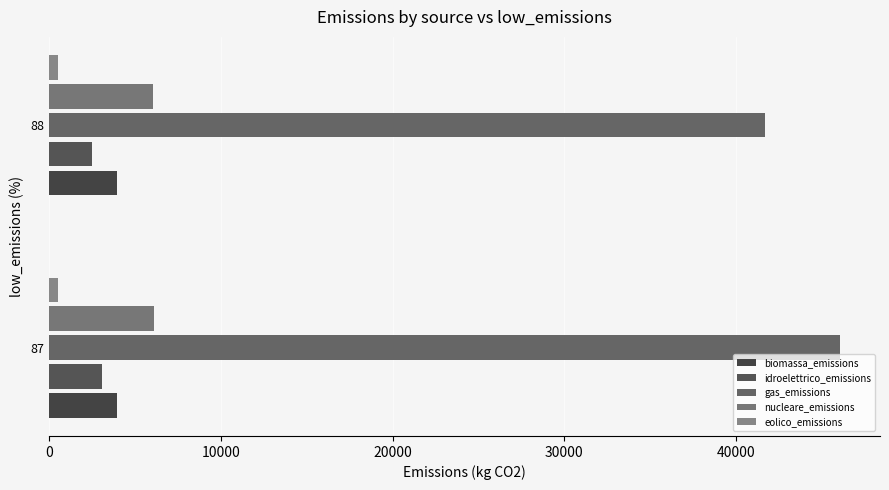

What is the smallest value displayed?

501.0